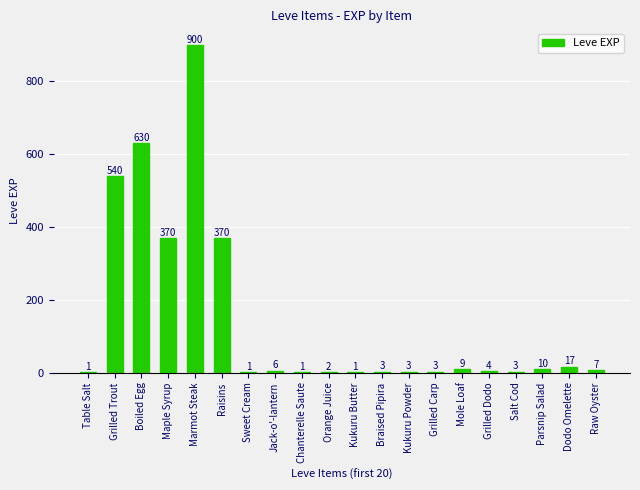

What value does the data have at Raisins?

370